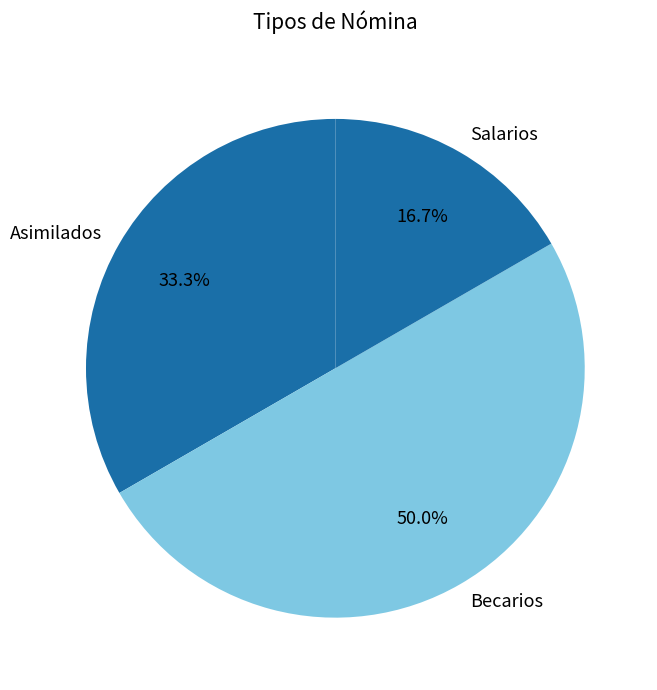

Which has a higher value, Salarios or Asimilados?

Asimilados